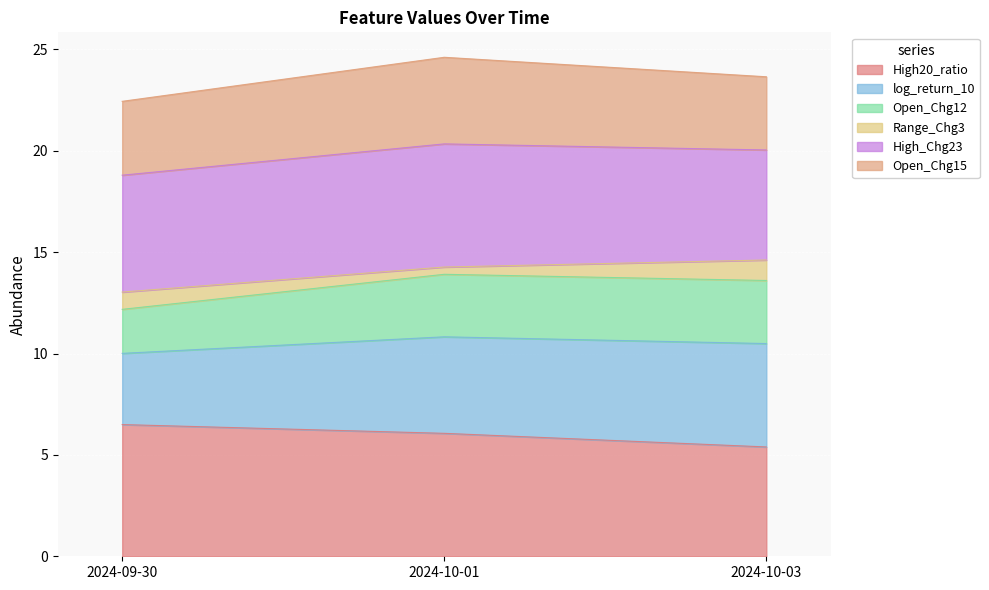

What is the sum of all High20_ratio values?

18.0